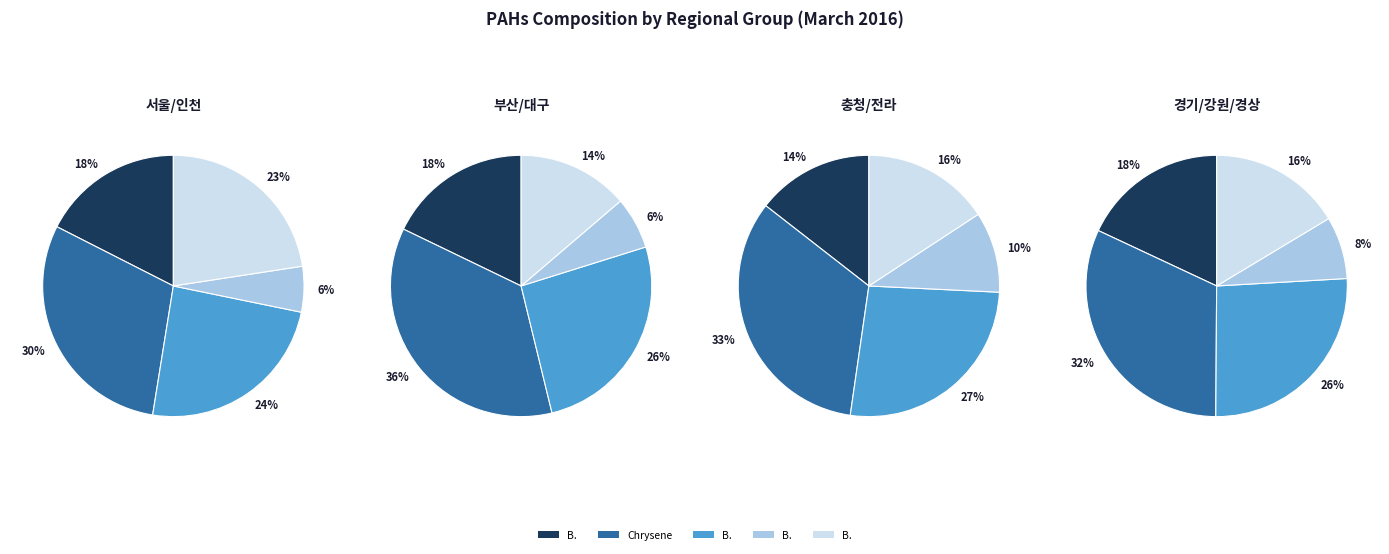

Is there a majority slice in this chart?

No